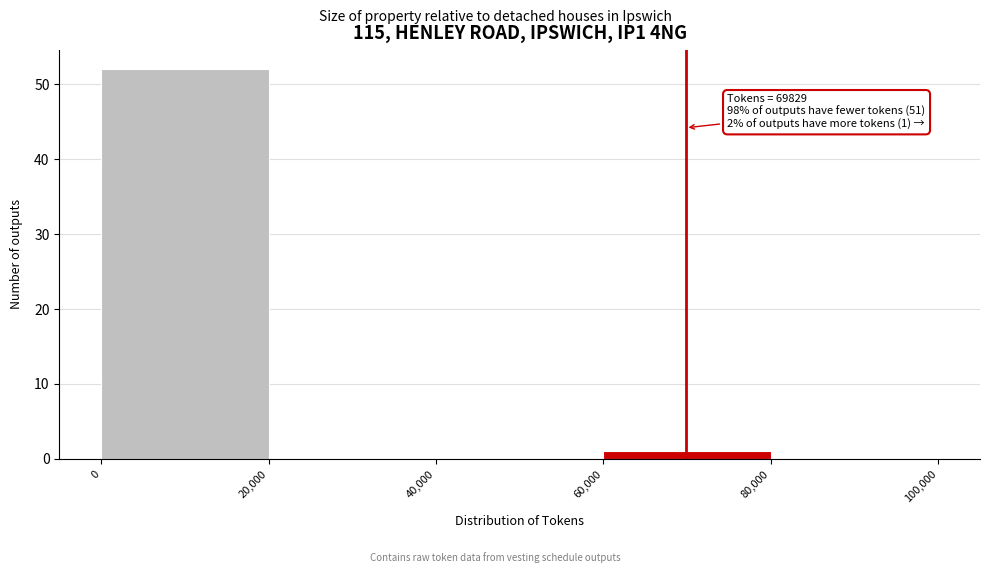

Which range on the x-axis has the tallest bar?

0 to 20,000